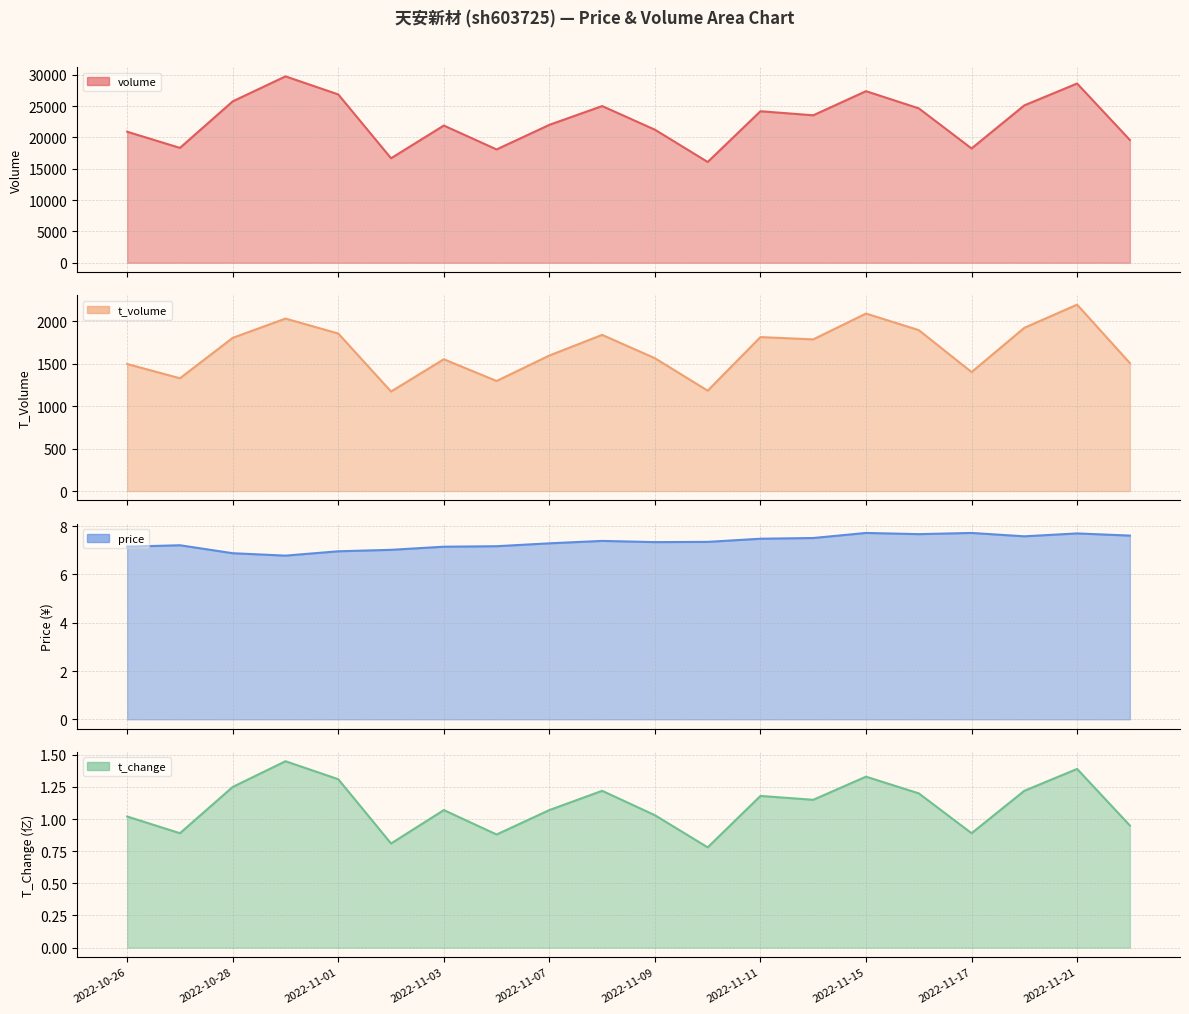

Which series has the largest total across all categories?

volume